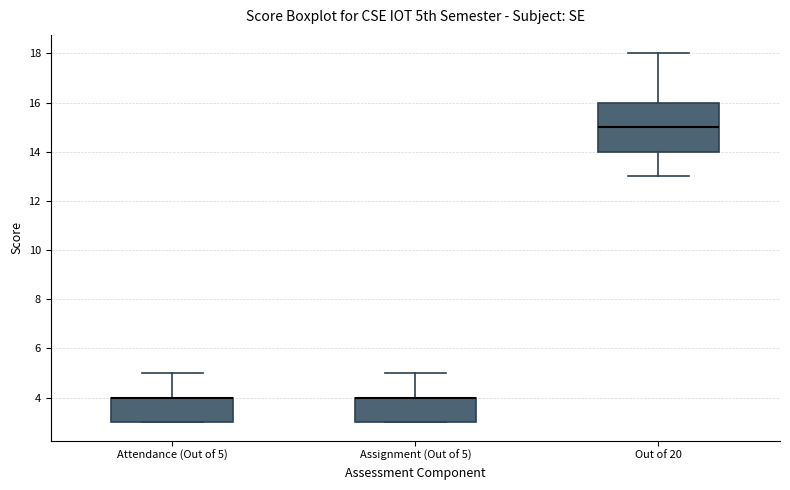

Reading left to right, read every box against the y-axis: the position of its median line, the range the box covers, and the ends of its whiskers. The values are not printed on the chart, so give them approximately, as read against the axis.

Attendance (Out of 5): median 4 (drawn on the box's upper edge), box 3 to 4, whiskers 3 to 5
Assignment (Out of 5): median 4 (drawn on the box's upper edge), box 3 to 4, whiskers 3 to 5
Out of 20: median 15, box 14 to 16, whiskers 13 to 18